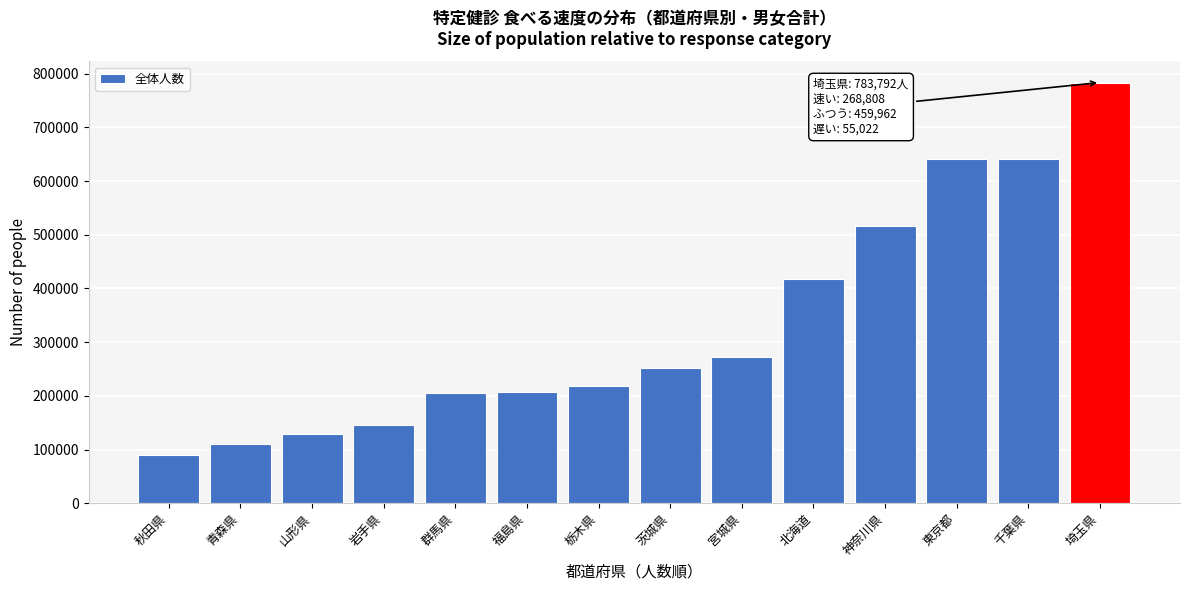

What is the greatest value displayed?

783792